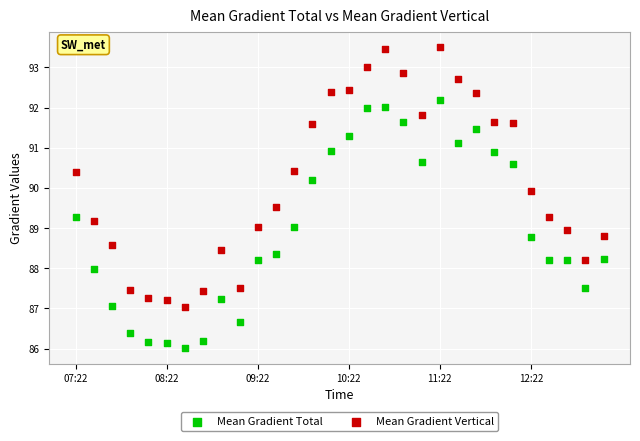

Across all data points, what is the range of Y values (max minus min)?

7.5